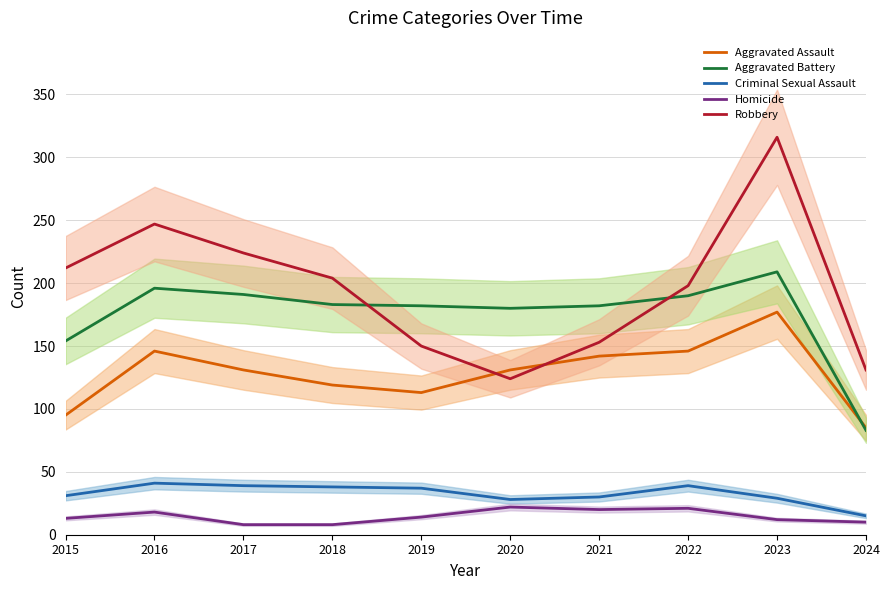

What is the total value across all series at 2021?

527